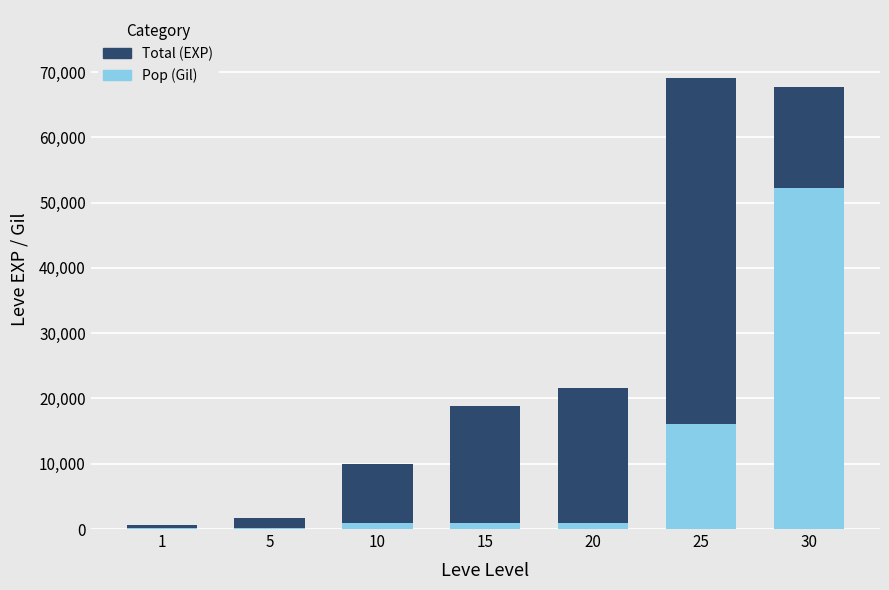

True or false: Total has a value of 30224 at 20.

False